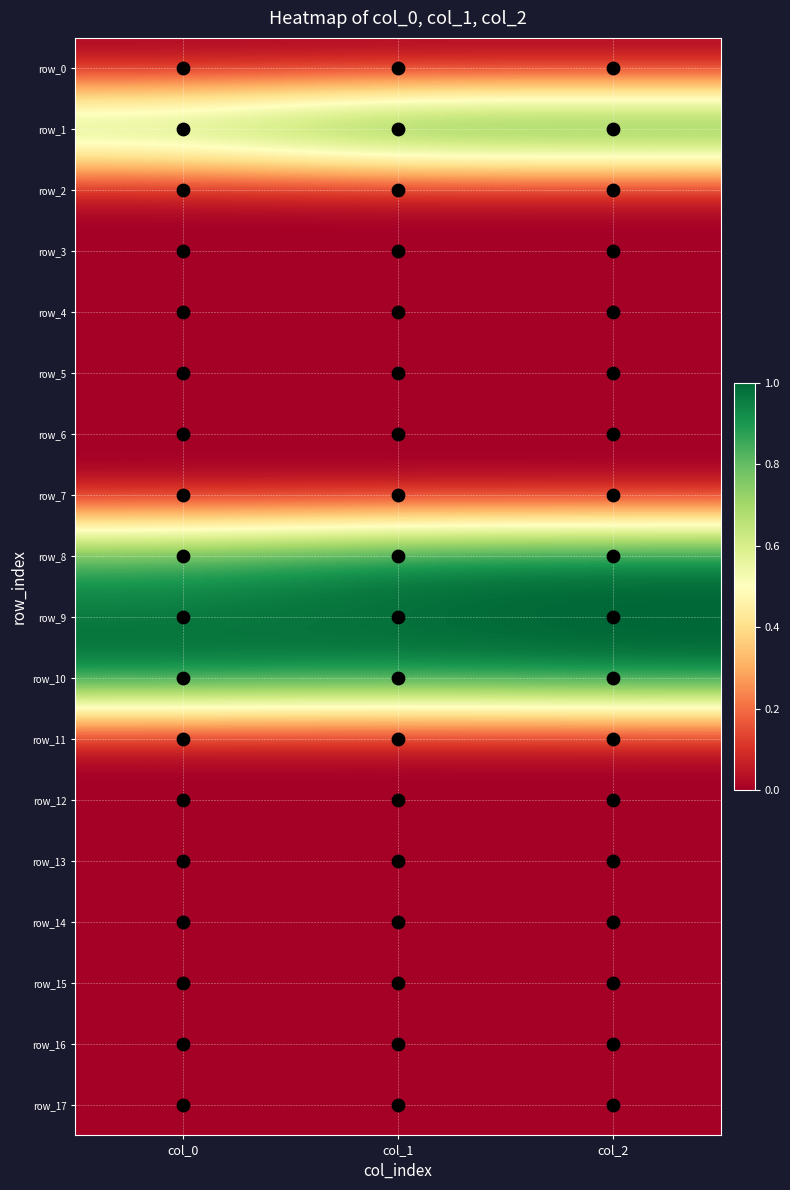

Which series has the largest range (max minus min)?

row_1